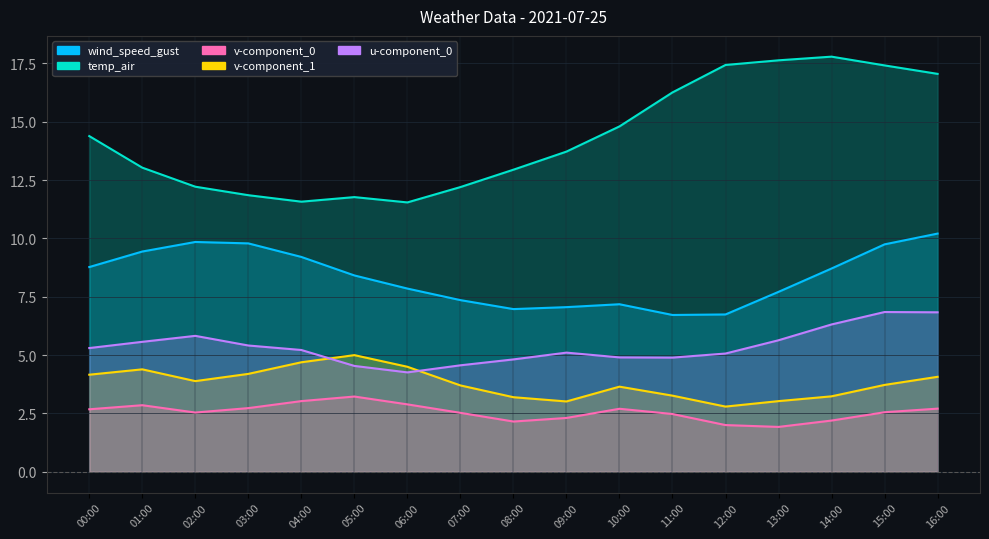

What is the label of the 17th point from the right?

00:00